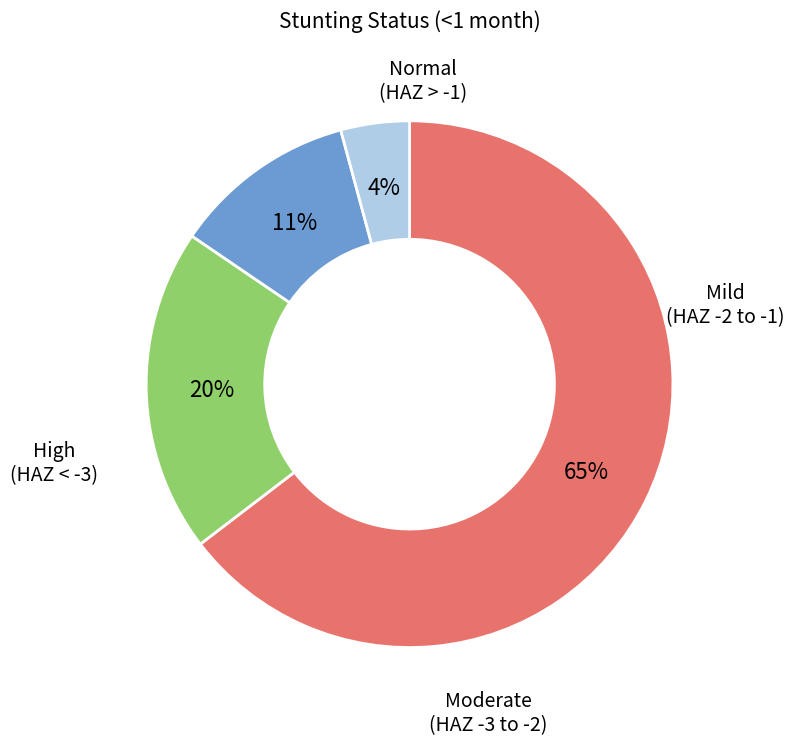

How many slices are in this pie chart?

4